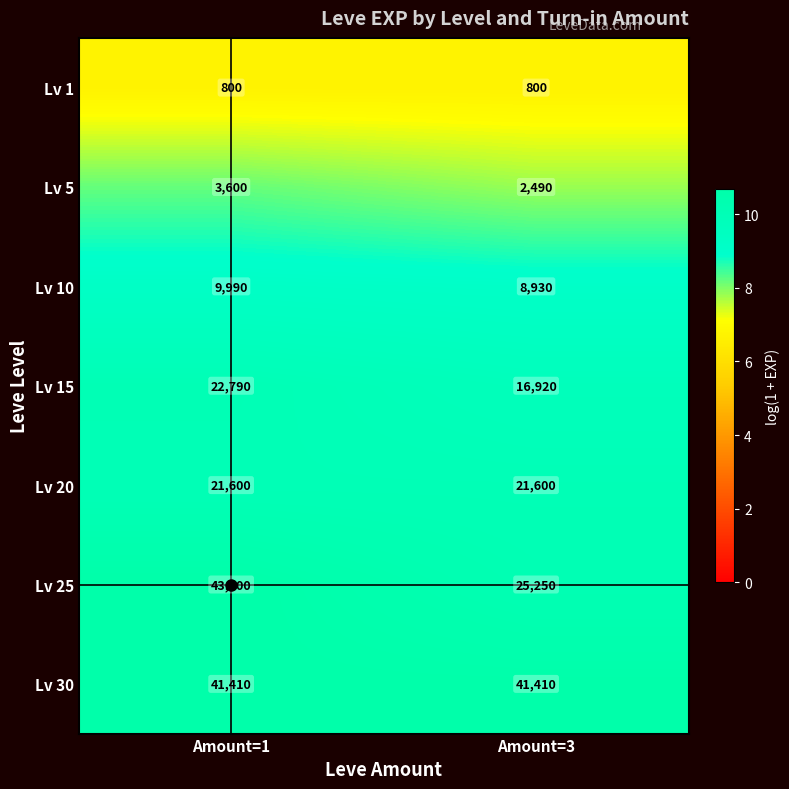

List the series in order of their peak value, highest first.

Lv 25, Lv 30, Lv 15, Lv 20, Lv 10, Lv 5, Lv 1